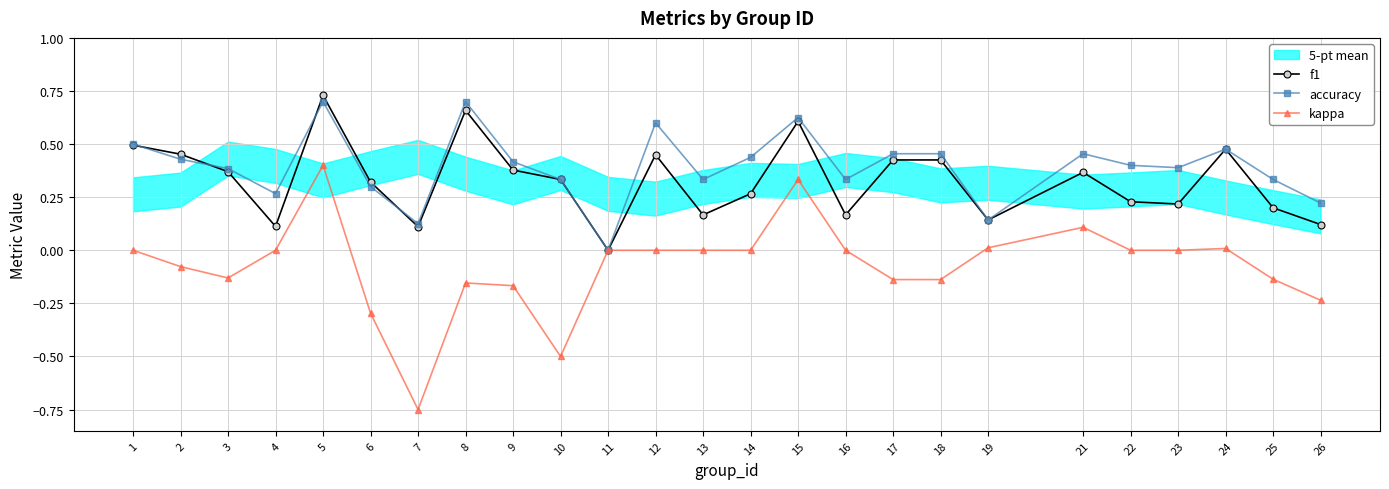

Rank the series by their maximum value, from lowest to highest.

kappa, accuracy, f1